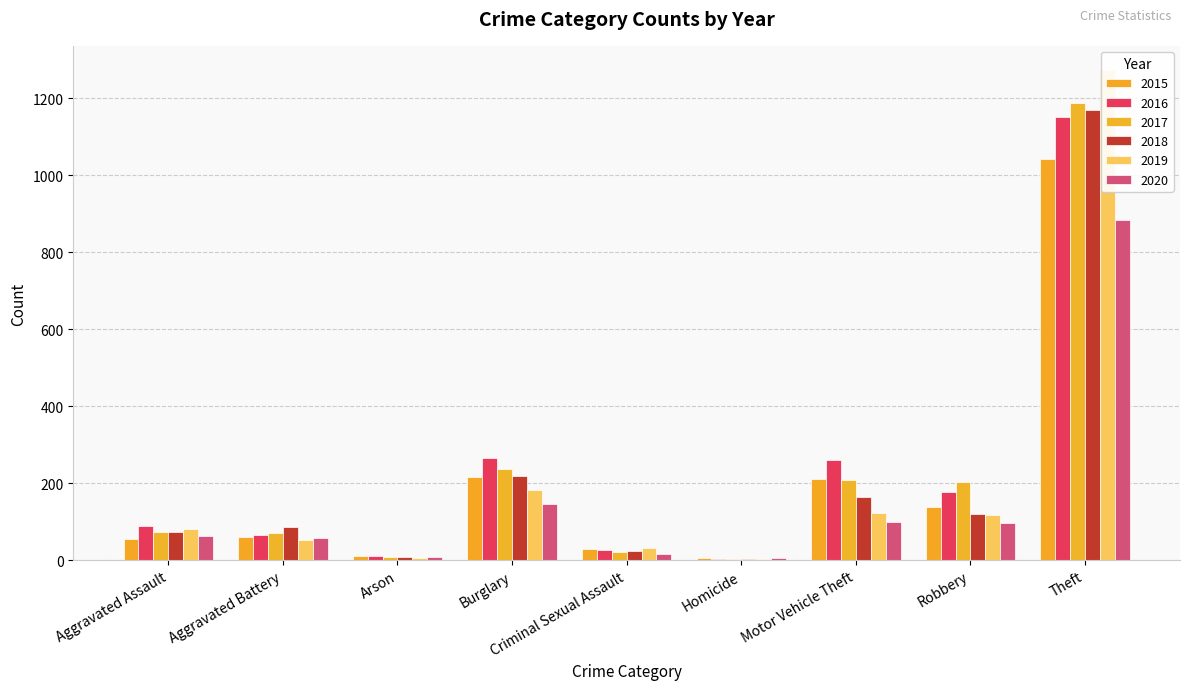

How many groups of bars are there?

9